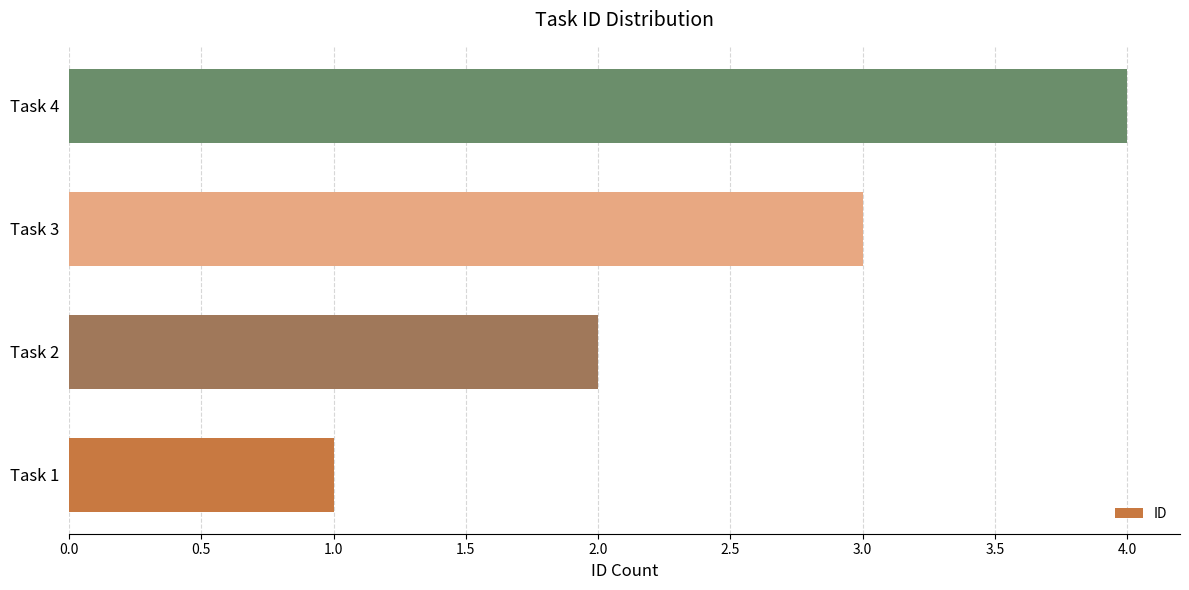

The value at Task 4 is 3. True or false?

False